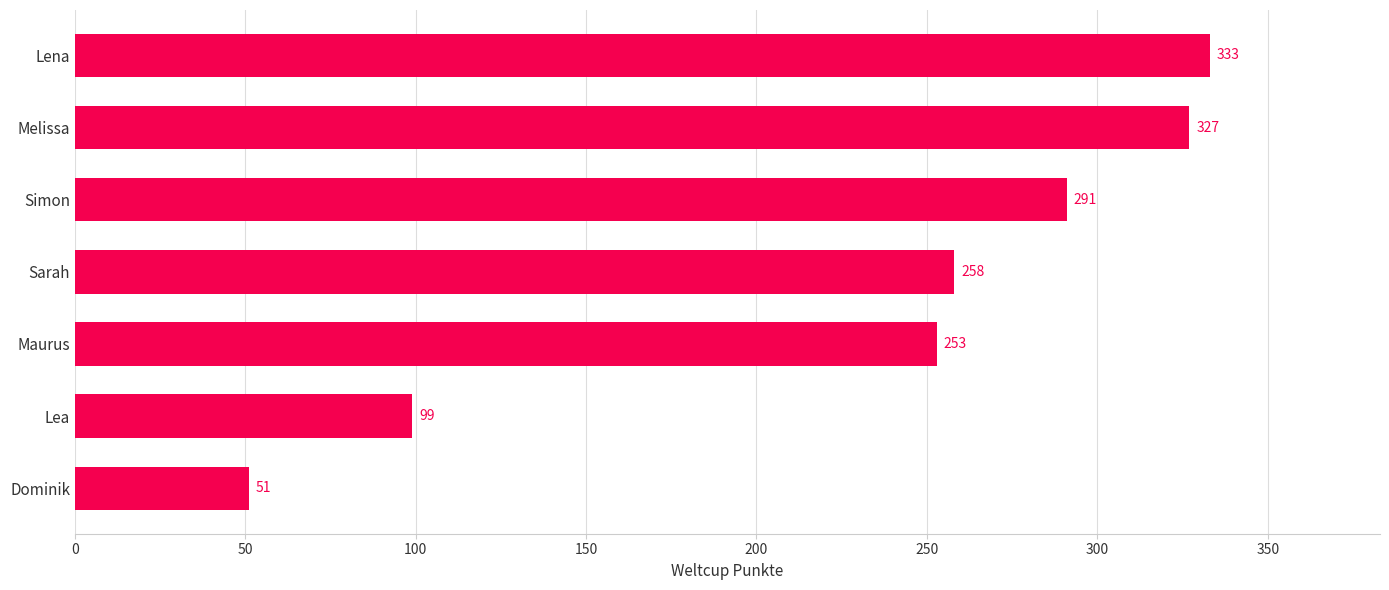

What is the average value?

230